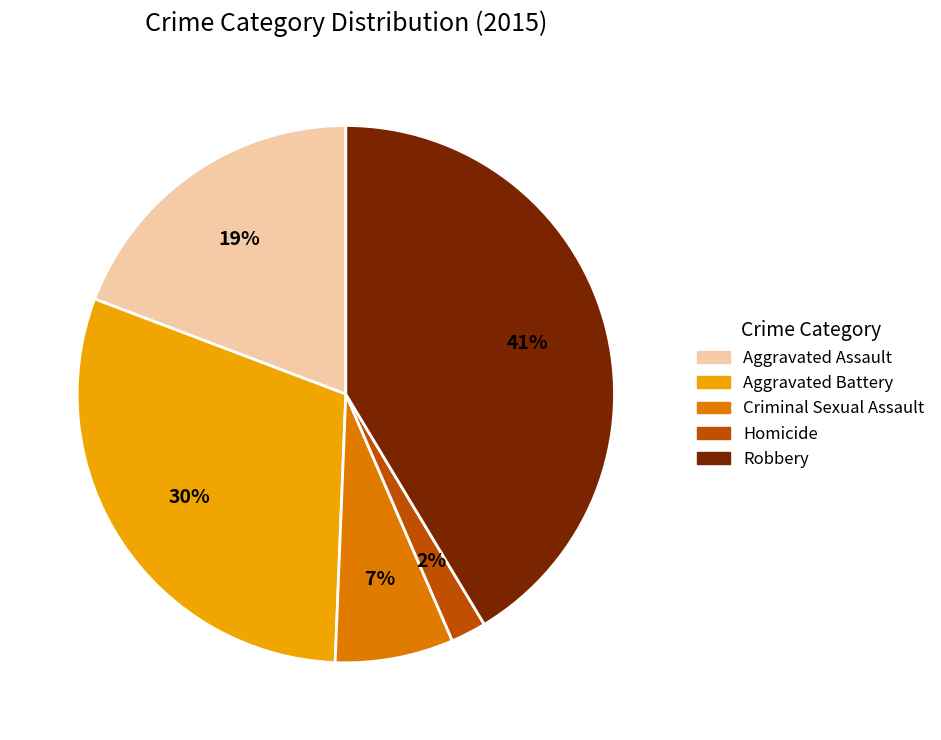

True or false: Aggravated Assault accounts for 19% of the total.

True